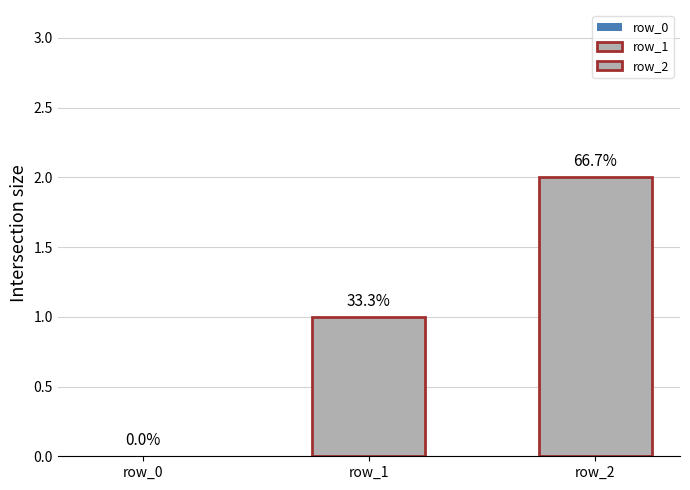

What is the maximum value shown in the chart?

2